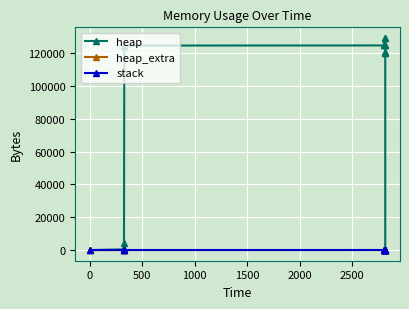

How many lines are shown in the chart?

3